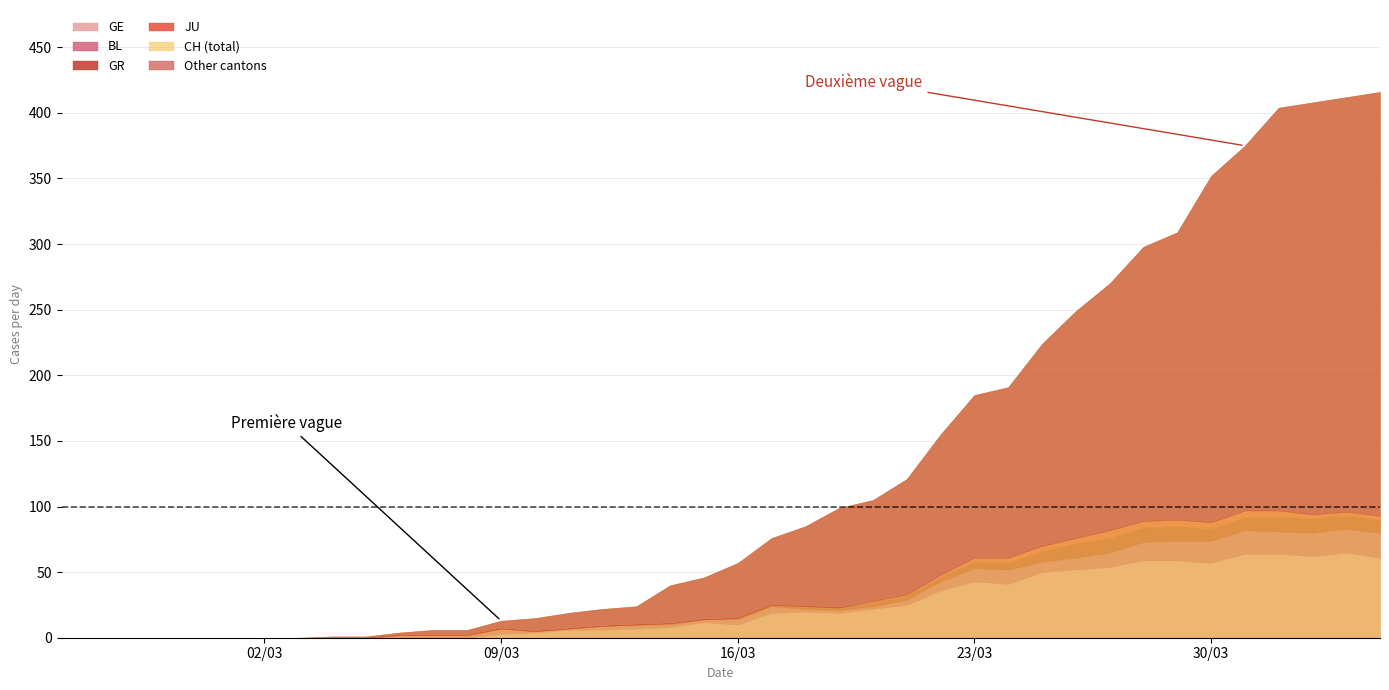

At which category is the sum across all series the highest?

39